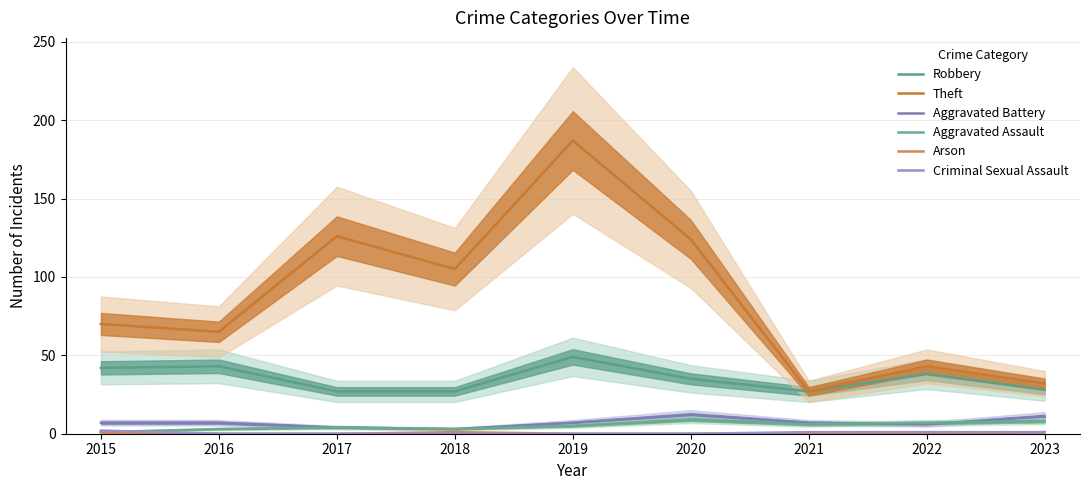

The value of Criminal Sexual Assault at 2021 is 0. True or false?

False